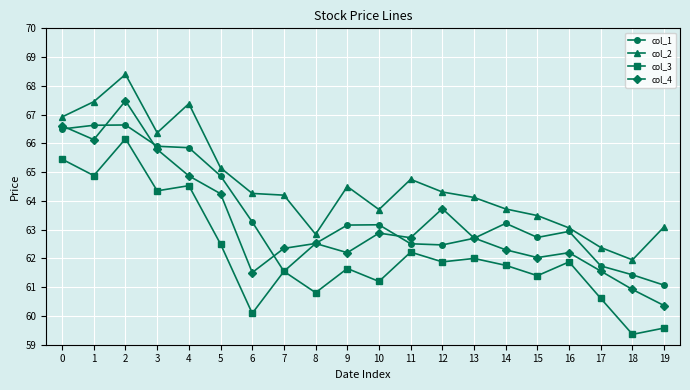

Rank the series by their maximum value, from lowest to highest.

col_3, col_1, col_4, col_2